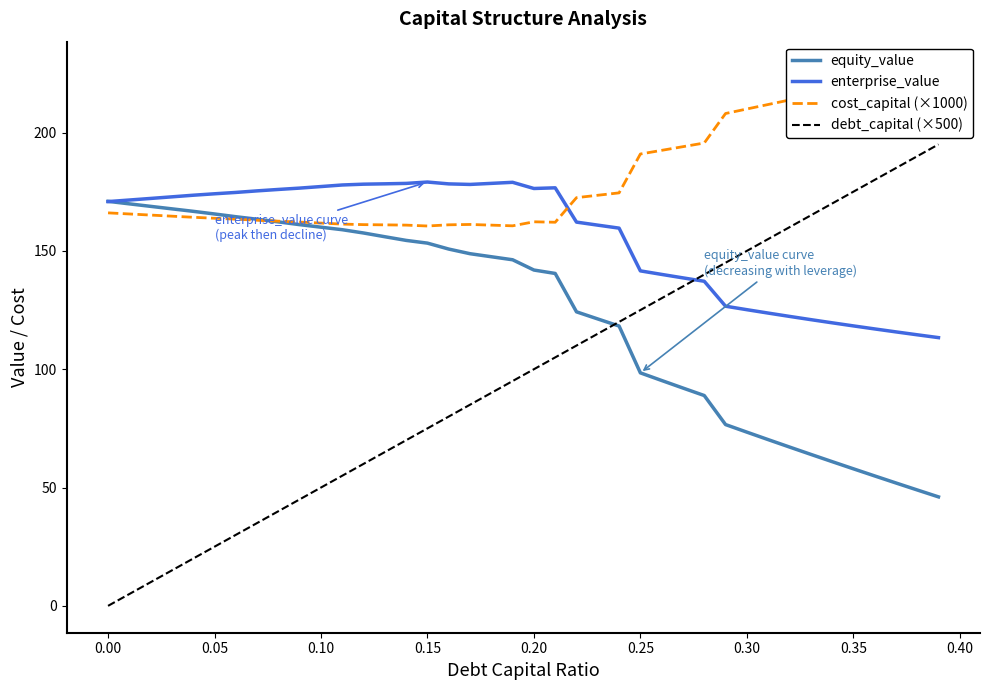

List the series in order of their peak value, lowest first.

equity_value, enterprise_value, debt_capital (×500), cost_capital (×1000)